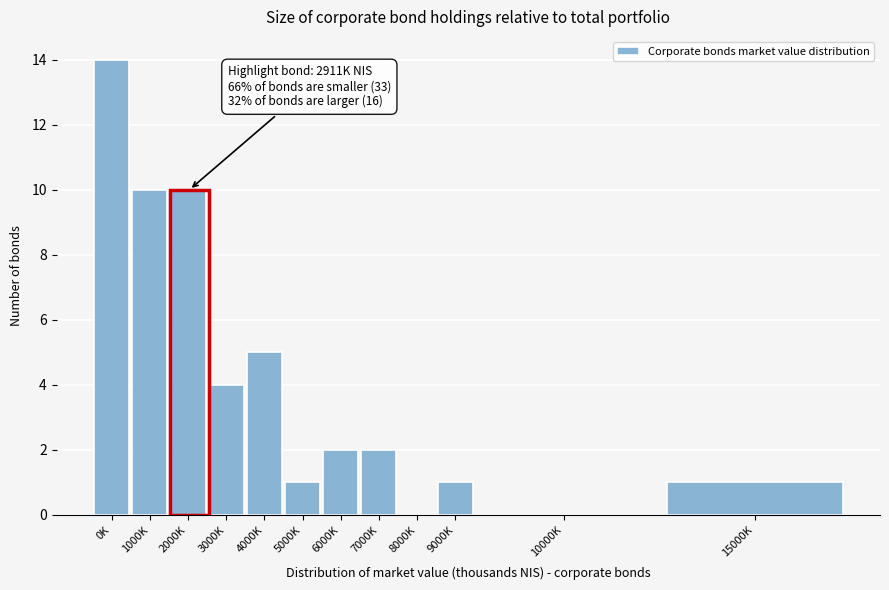

Reading left to right, extract all data points from this chart.

0K=14	1000K=10	2000K=10	3000K=4	4000K=5	5000K=1	6000K=2	7000K=2	8000K=0	9000K=1	10000K=0	15000K=1